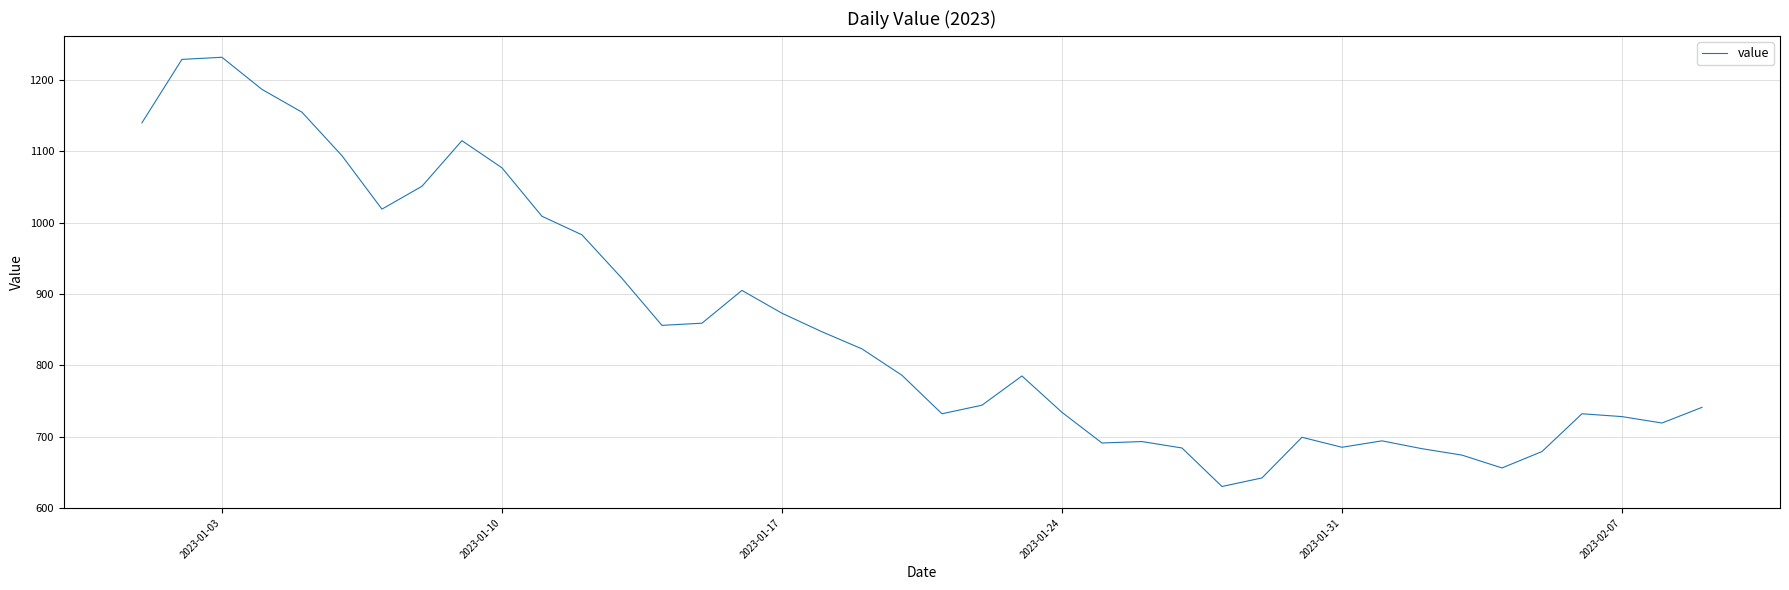

What is the smallest value displayed?

630